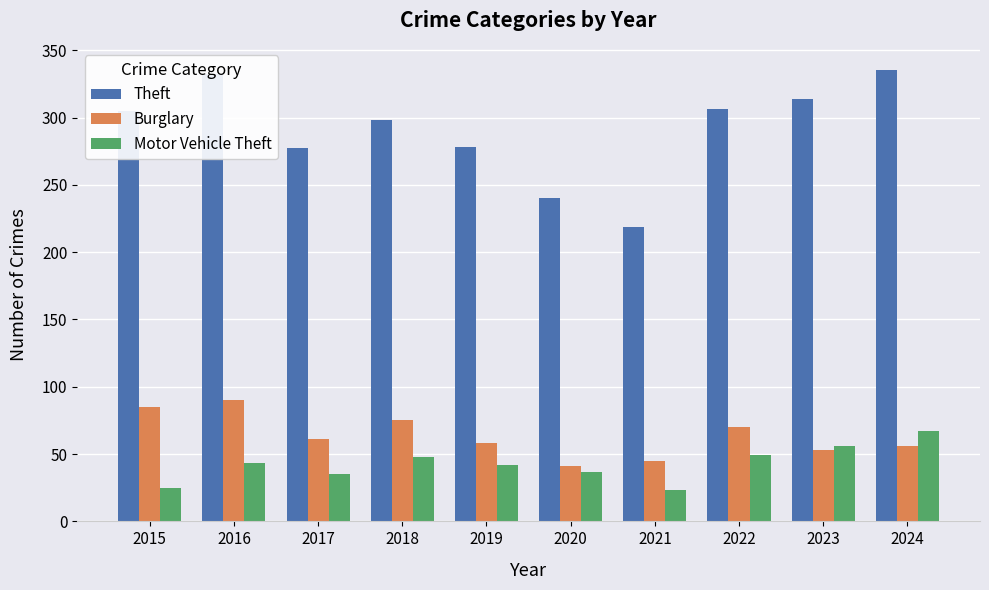

How many values in the Burglary series are below 61?

5